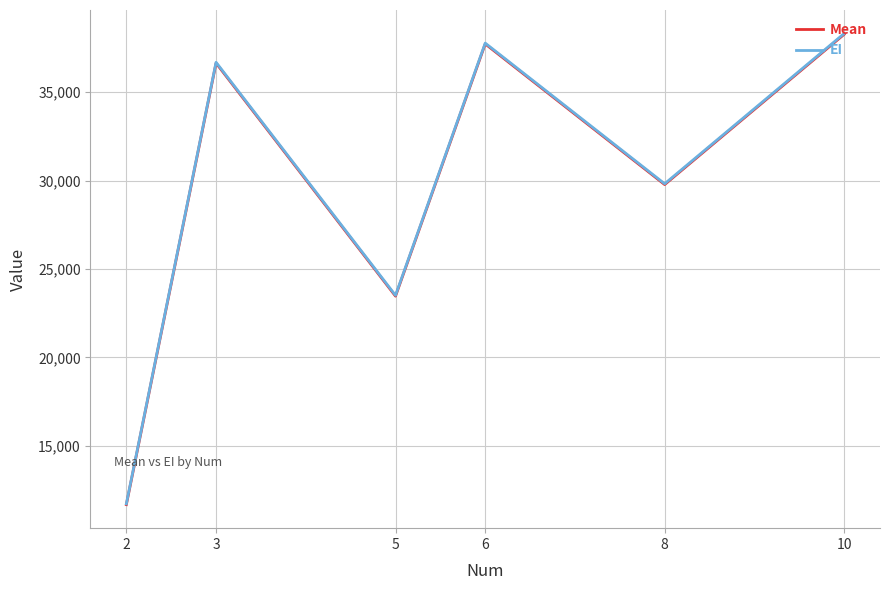

Reading right to left, transcribe all the data shown in this chart.

Mean: 10=38266.7	8=29775.2	6=37726.1	5=23467.1	3=36641.8	2=11682.3
EI: 10=38312.0	8=29820.4	6=37771.4	5=23512.4	3=36687.0	2=11727.6